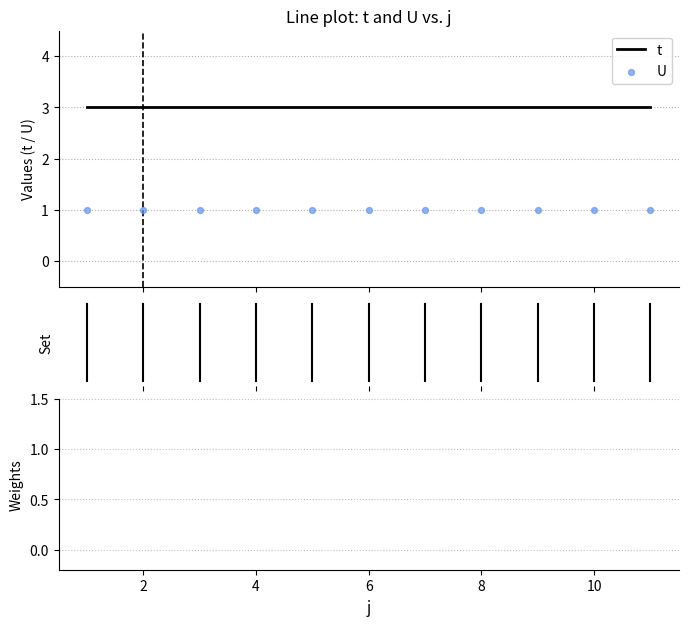

Which series reaches the minimum Y coordinate?

U